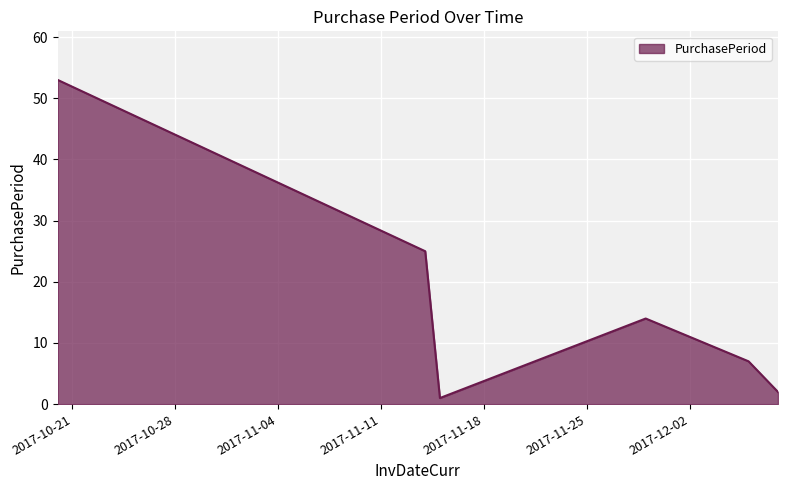

How many interior local peaks (higher than both neighbors) does the data have?

1